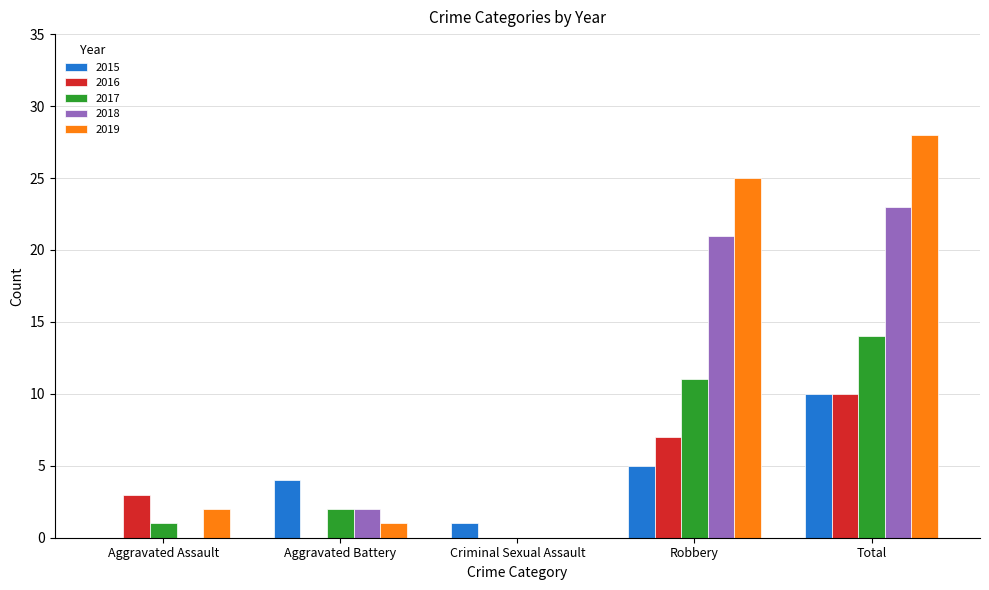

Count the number of data series in this chart.

5